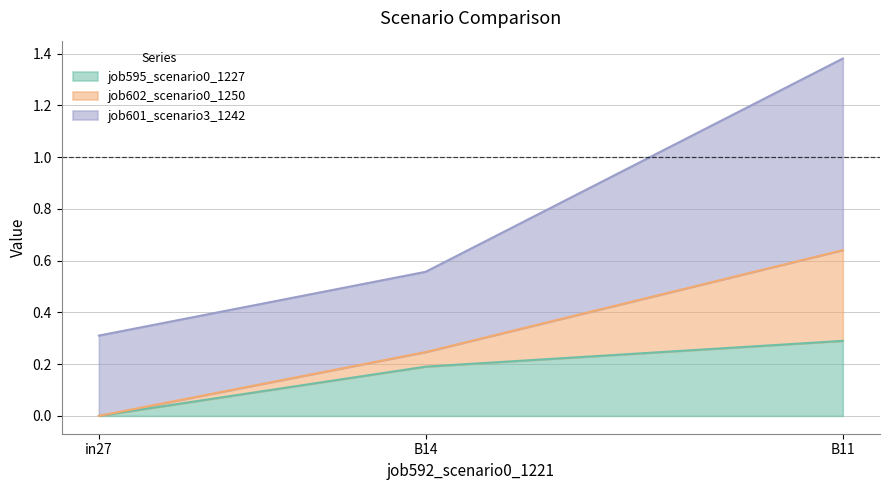

True or false: job595_scenario0_1227 has a value of 0.2 at in27.

False